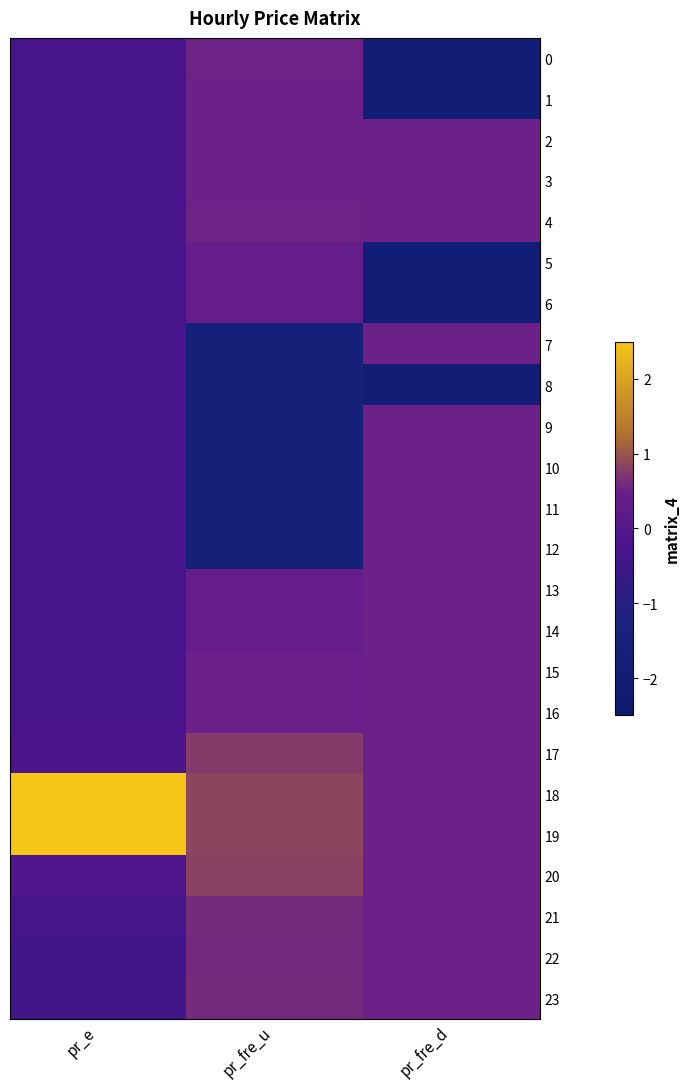

Reading left to right, transcribe all the data shown in this chart.

0: pr_e=-0.3	pr_fre_u=0.5	pr_fre_d=-1.9
1: pr_e=-0.3	pr_fre_u=0.5	pr_fre_d=-1.9
2: pr_e=-0.3	pr_fre_u=0.5	pr_fre_d=0.5
3: pr_e=-0.3	pr_fre_u=0.5	pr_fre_d=0.5
4: pr_e=-0.3	pr_fre_u=0.5	pr_fre_d=0.5
5: pr_e=-0.3	pr_fre_u=0.4	pr_fre_d=-1.9
6: pr_e=-0.3	pr_fre_u=0.4	pr_fre_d=-1.9
7: pr_e=-0.3	pr_fre_u=-1.7	pr_fre_d=0.5
8: pr_e=-0.3	pr_fre_u=-1.7	pr_fre_d=-1.9
9: pr_e=-0.3	pr_fre_u=-1.7	pr_fre_d=0.5
10: pr_e=-0.3	pr_fre_u=-1.7	pr_fre_d=0.5
11: pr_e=-0.3	pr_fre_u=-1.7	pr_fre_d=0.5
12: pr_e=-0.3	pr_fre_u=-1.7	pr_fre_d=0.5
13: pr_e=-0.3	pr_fre_u=0.4	pr_fre_d=0.5
14: pr_e=-0.3	pr_fre_u=0.4	pr_fre_d=0.5
15: pr_e=-0.3	pr_fre_u=0.5	pr_fre_d=0.5
16: pr_e=-0.3	pr_fre_u=0.5	pr_fre_d=0.5
17: pr_e=-0.2	pr_fre_u=0.8	pr_fre_d=0.5
18: pr_e=3.3	pr_fre_u=0.8	pr_fre_d=0.5
19: pr_e=3.3	pr_fre_u=0.8	pr_fre_d=0.5
20: pr_e=-0.1	pr_fre_u=0.8	pr_fre_d=0.5
21: pr_e=-0.4	pr_fre_u=0.6	pr_fre_d=0.5
22: pr_e=-0.4	pr_fre_u=0.6	pr_fre_d=0.5
23: pr_e=-0.4	pr_fre_u=0.6	pr_fre_d=0.5